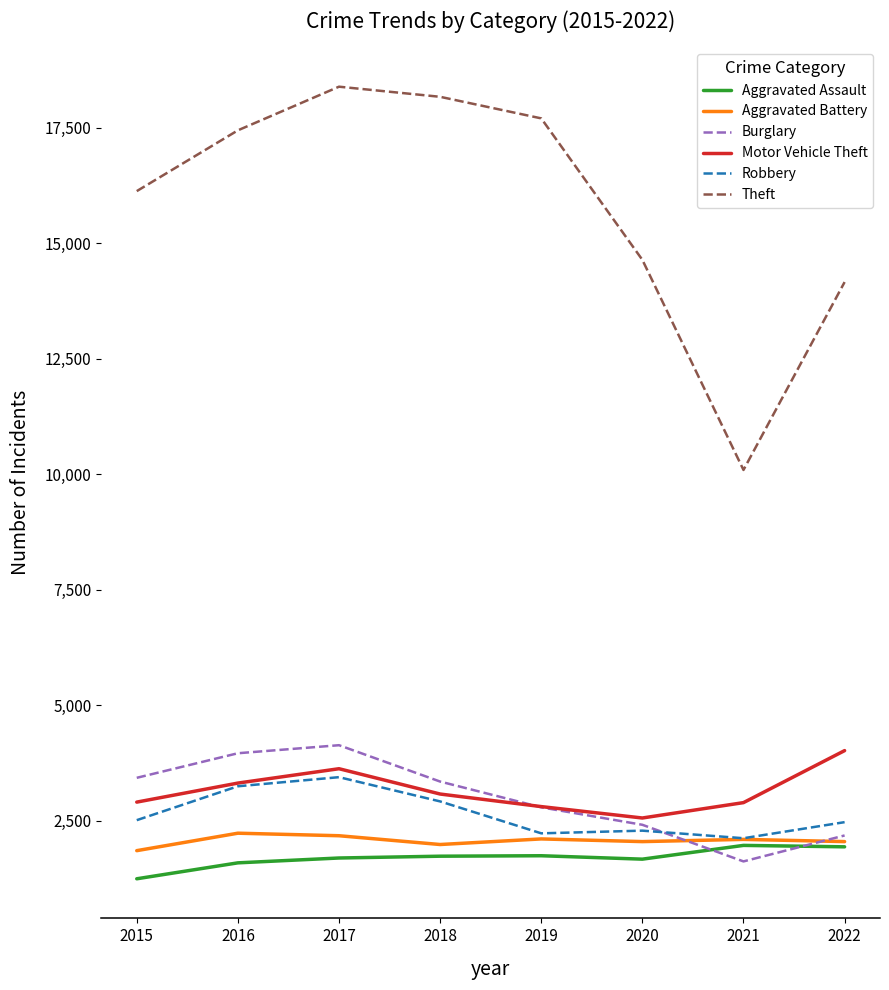

What is the highest value of the Aggravated Assault series?

1962